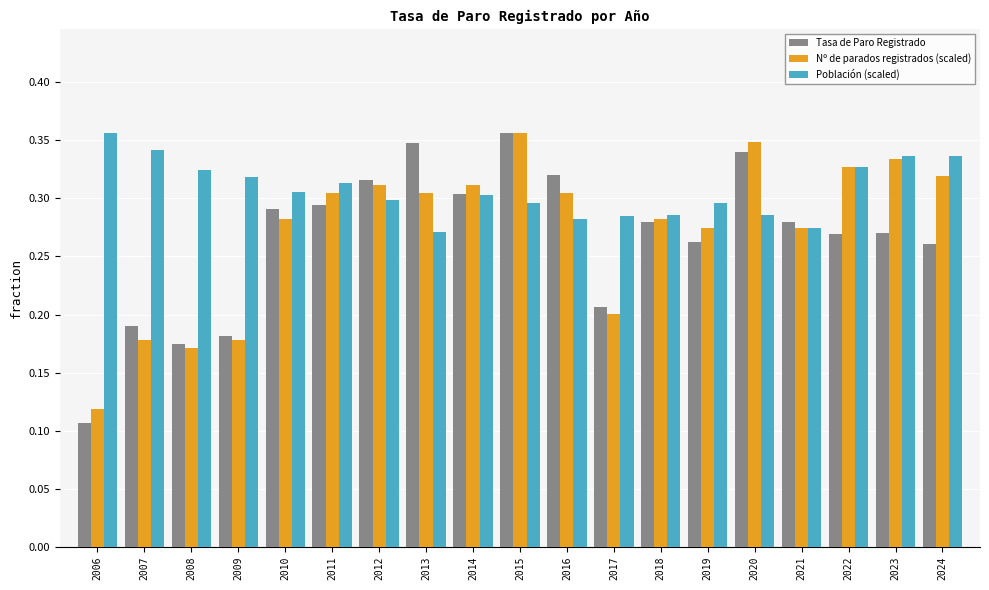

What is the sum of all Población (scaled) values?

5.8